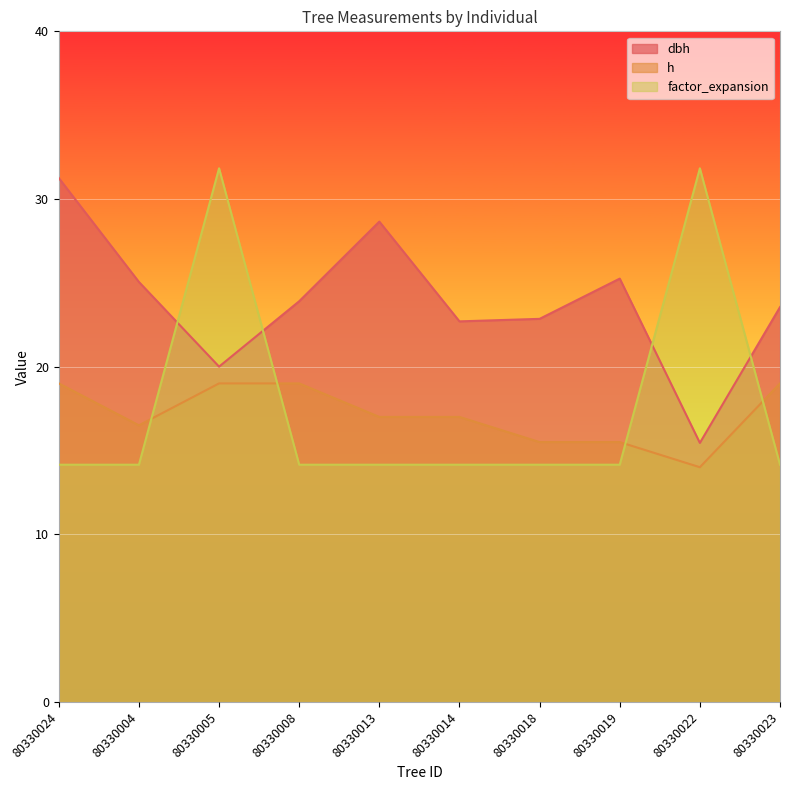

How many categories are shown in the chart?

10